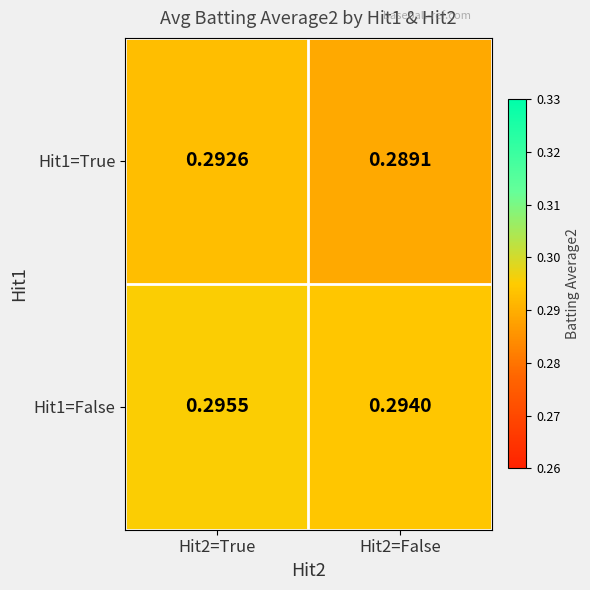

List the series in order of their peak value, highest first.

Hit1=False, Hit1=True